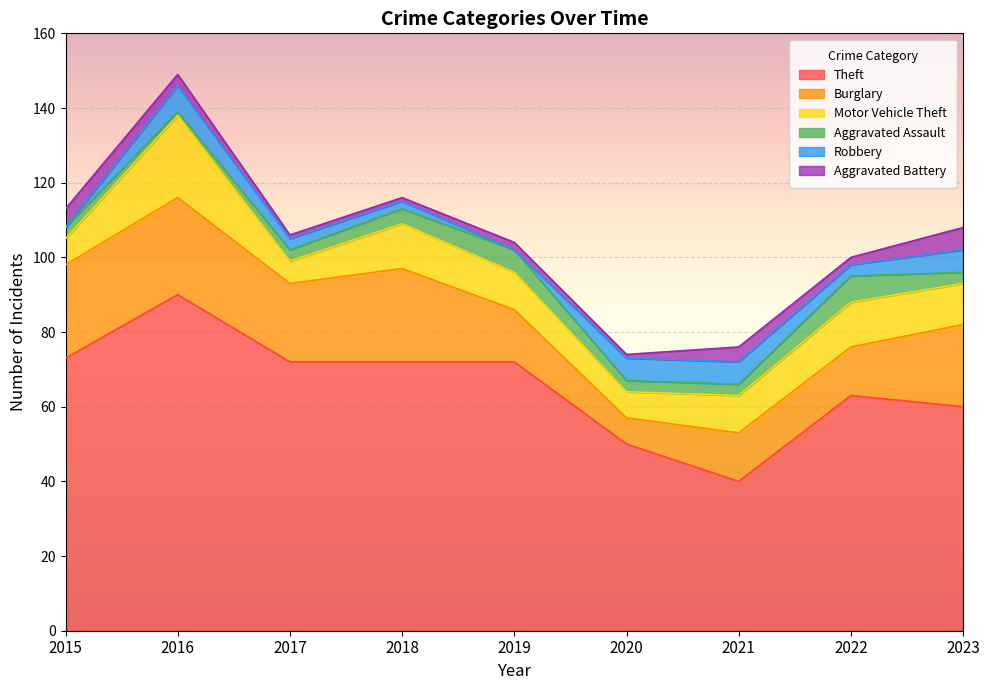

Rank the series at 2015 from lowest to highest value.

Robbery, Aggravated Assault, Aggravated Battery, Motor Vehicle Theft, Burglary, Theft